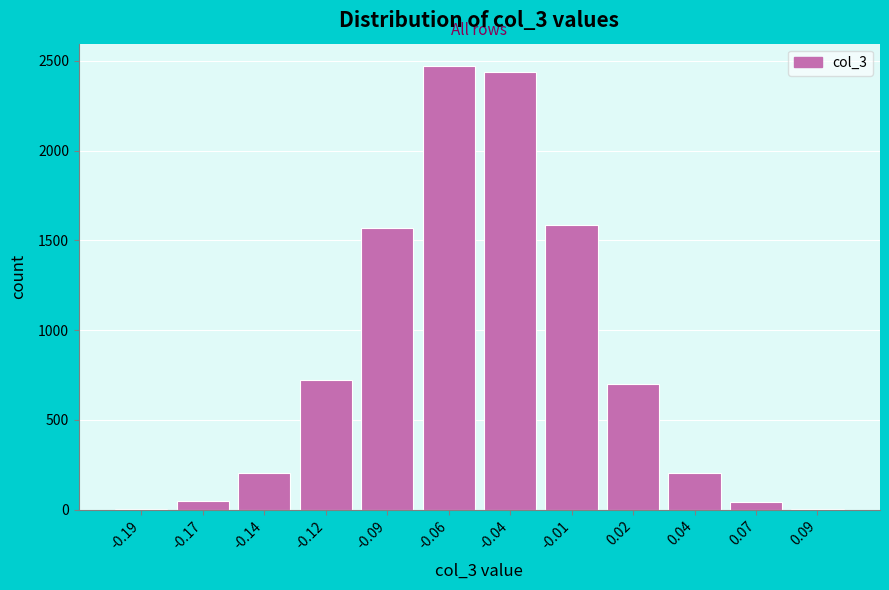

What is the greatest value displayed?

2472